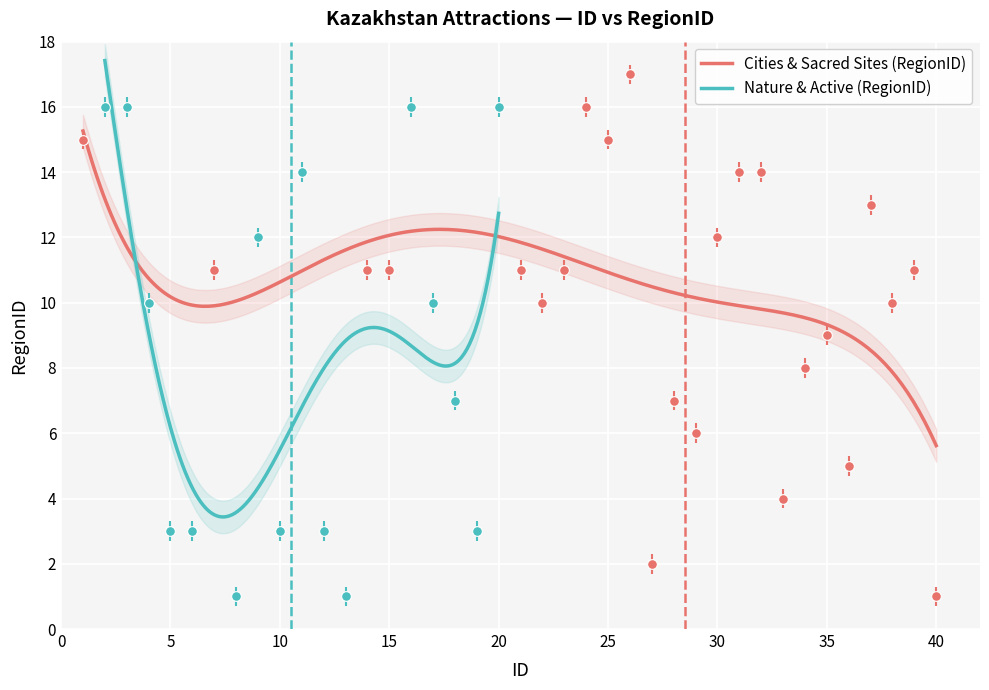

The value at 27 is 1. True or false?

False